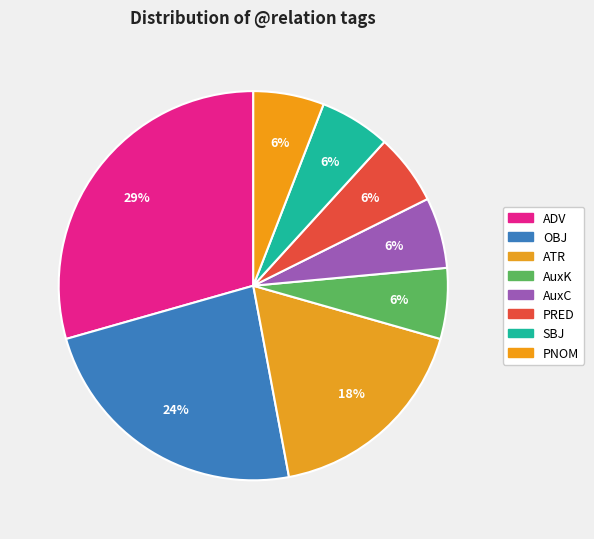

To the nearest percent, what percentage of the pie is SBJ?

6%